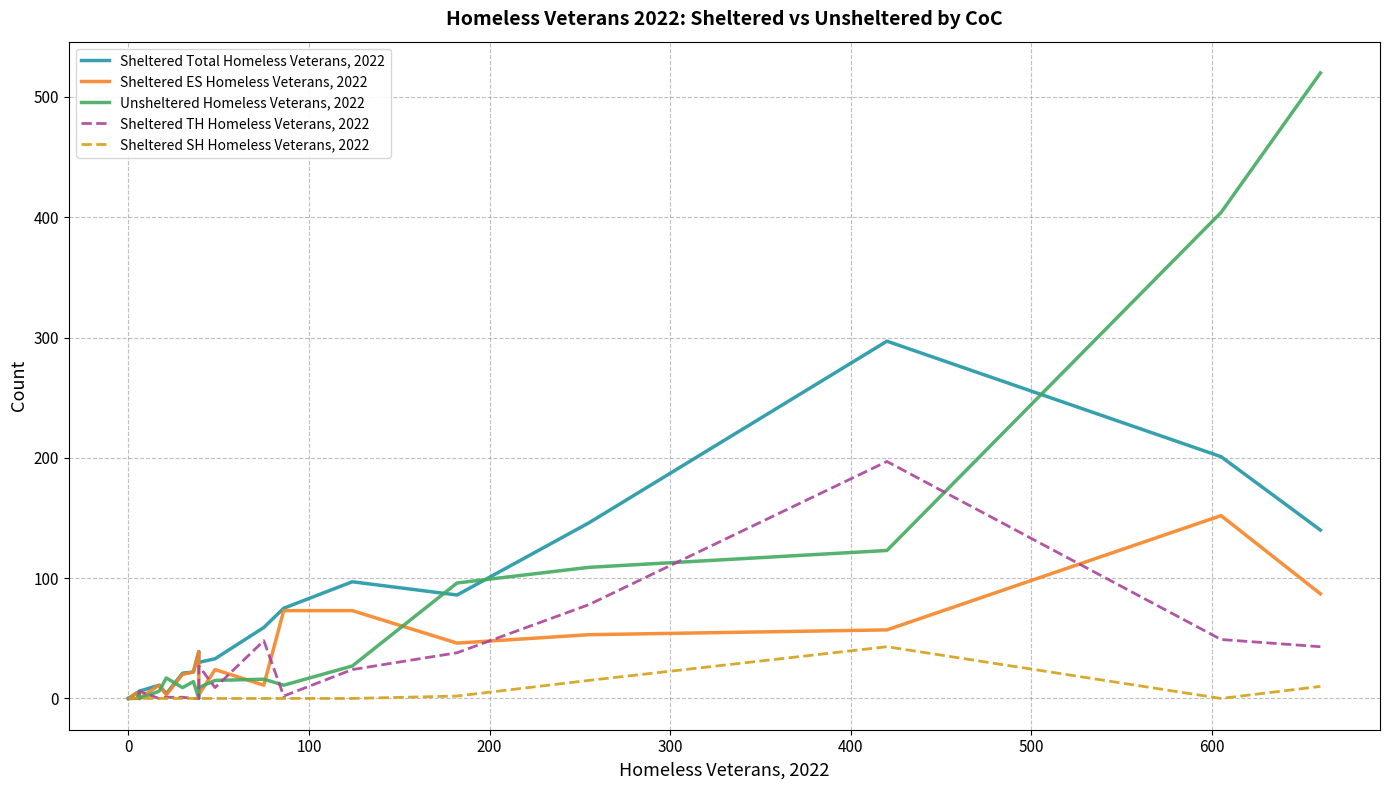

True or false: Sheltered TH Homeless Veterans, 2022 and Sheltered Total Homeless Veterans, 2022 cross at least once.

False